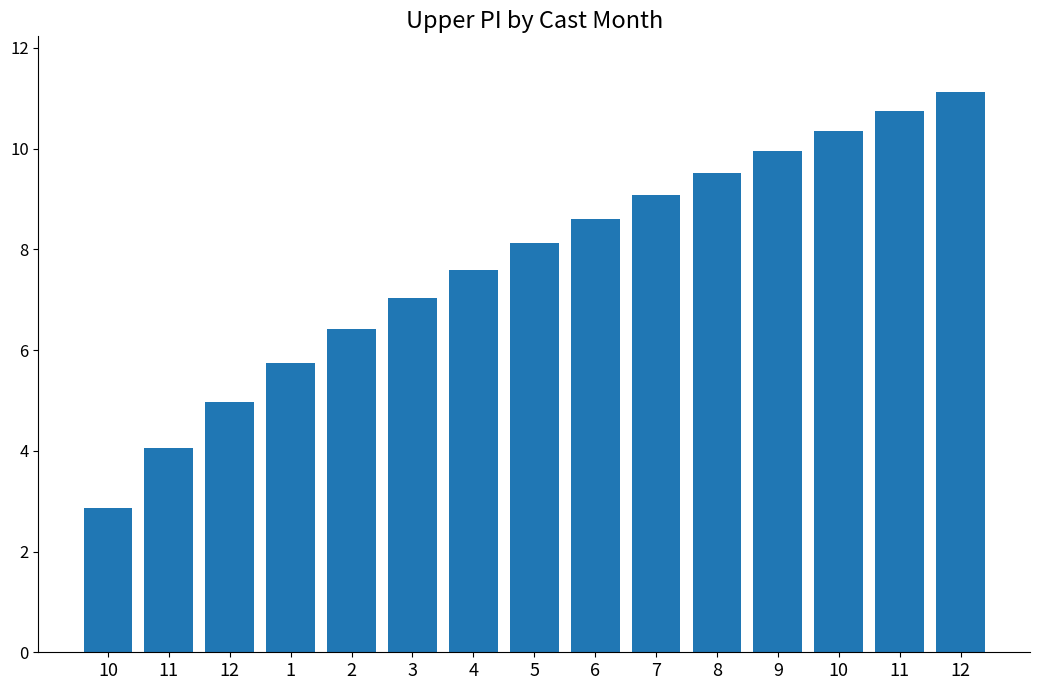

What is the sum of all values?

116.2